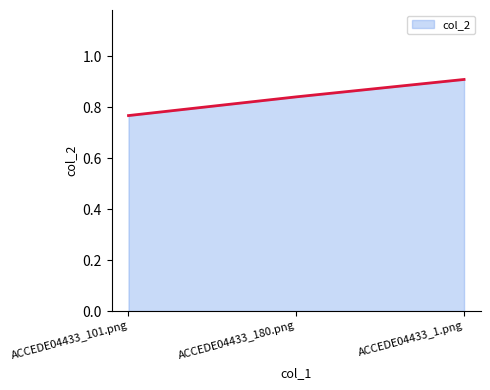

Does the chart have visible grid lines?

No